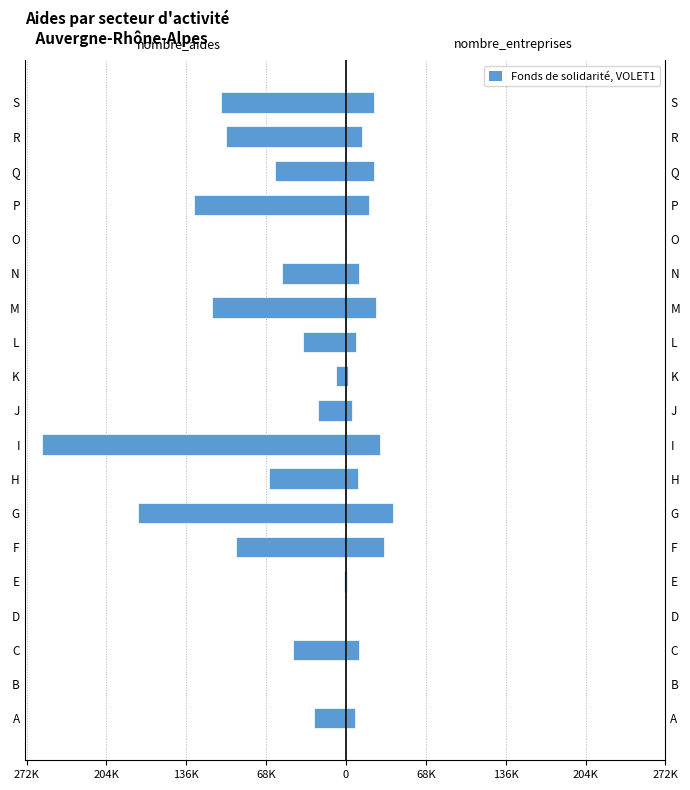

Is it true that nombre_entreprises equals 3232 at C?

False